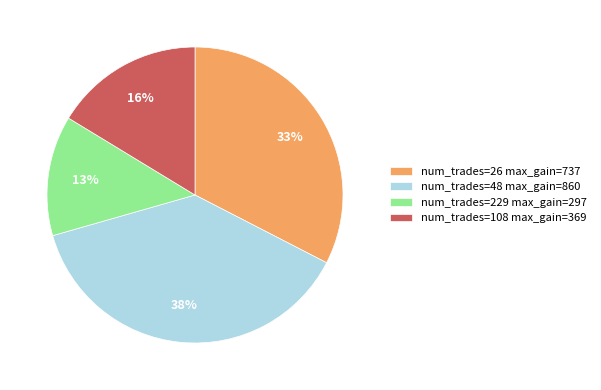

How many slices are in this pie chart?

4